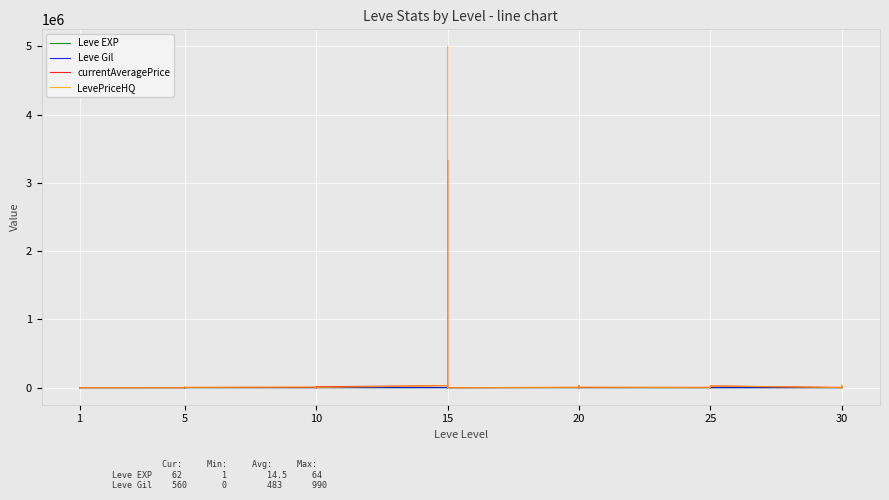

Rank the series at 10 from highest to lowest value.

LevePriceHQ, currentAveragePrice, Leve Gil, Leve EXP